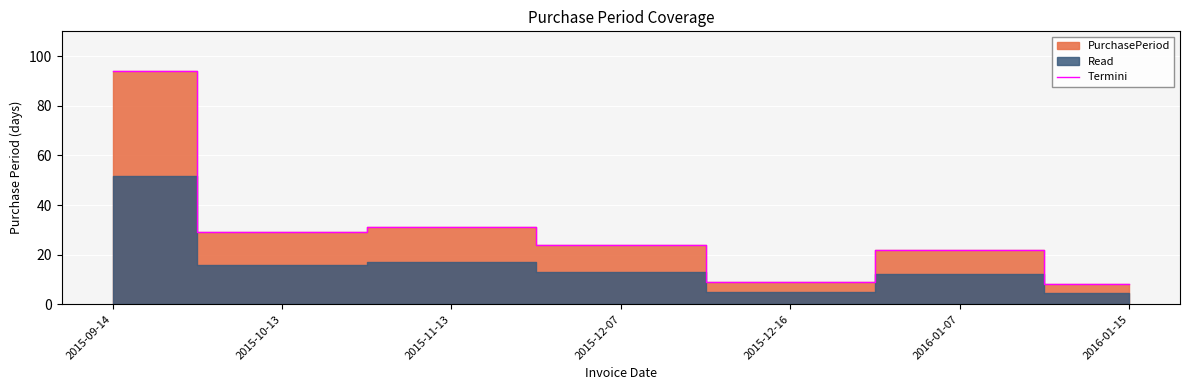

What value does the data have at 2015-09-14, to the nearest 5?

95